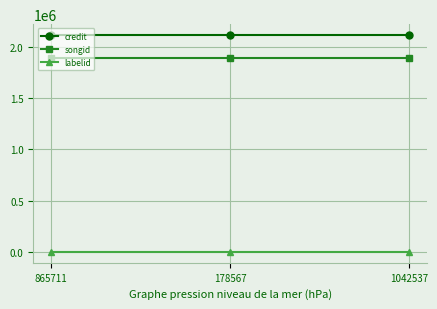

True or false: credit has a value of 750170 at 178567.

False